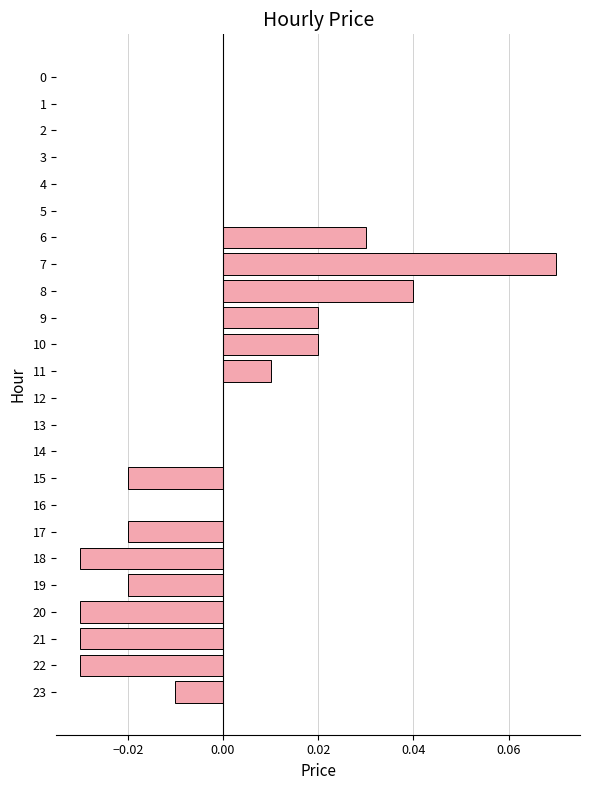

Count the number of categories in the chart.

24